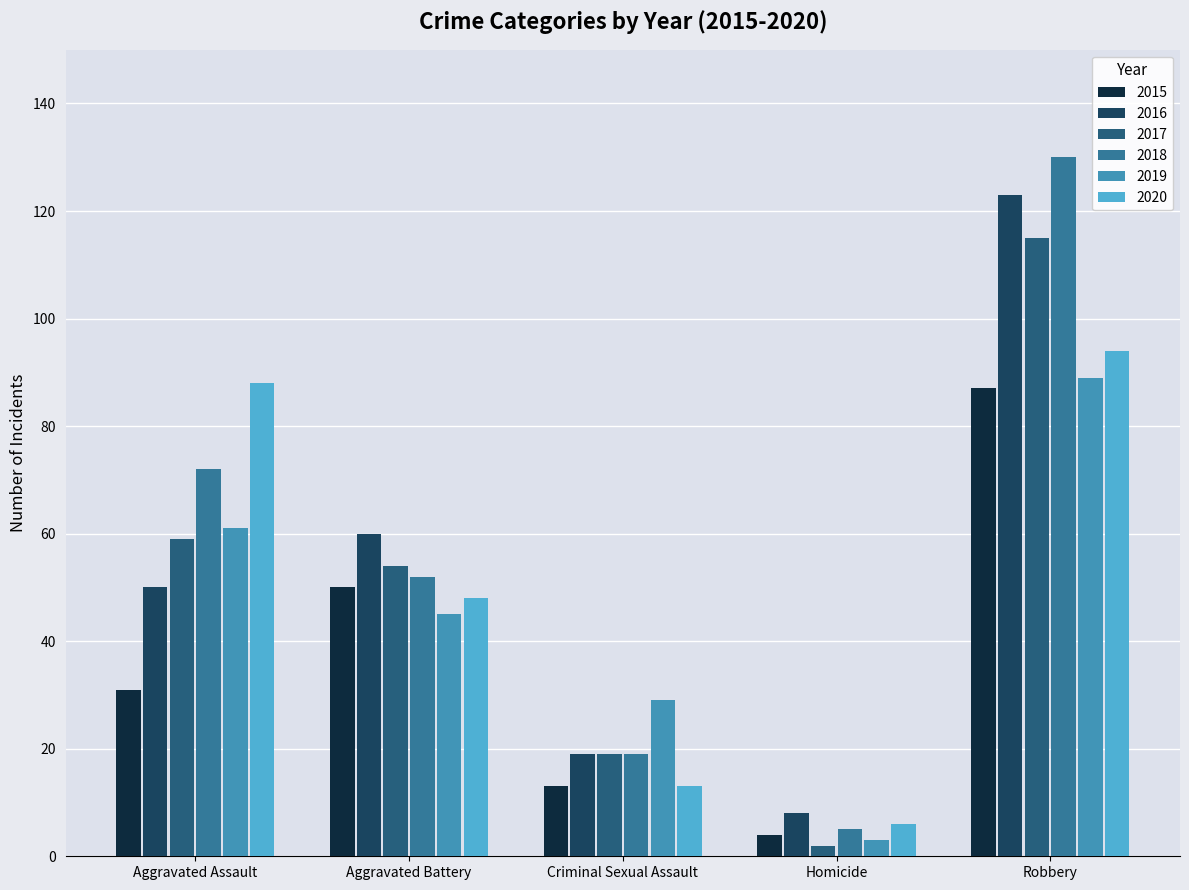

What is the sum of the 2018 values at Robbery and Aggravated Assault?

202